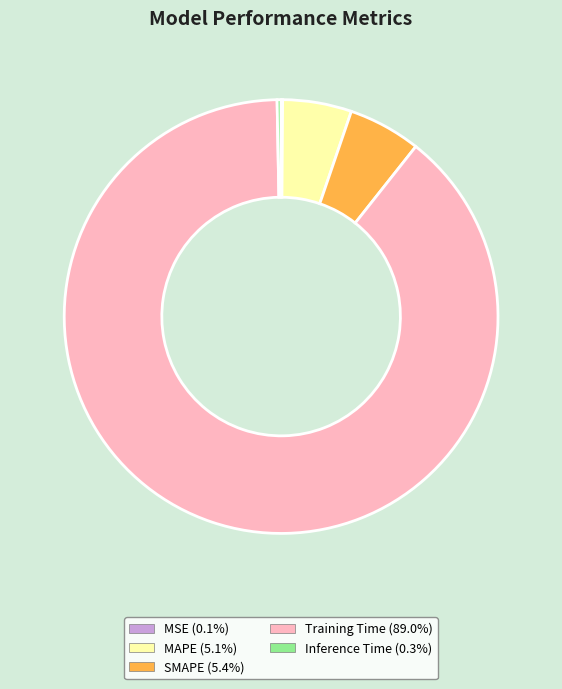

Combined, do Training Time (89.0%) and SMAPE (5.4%) account for over 50%?

Yes